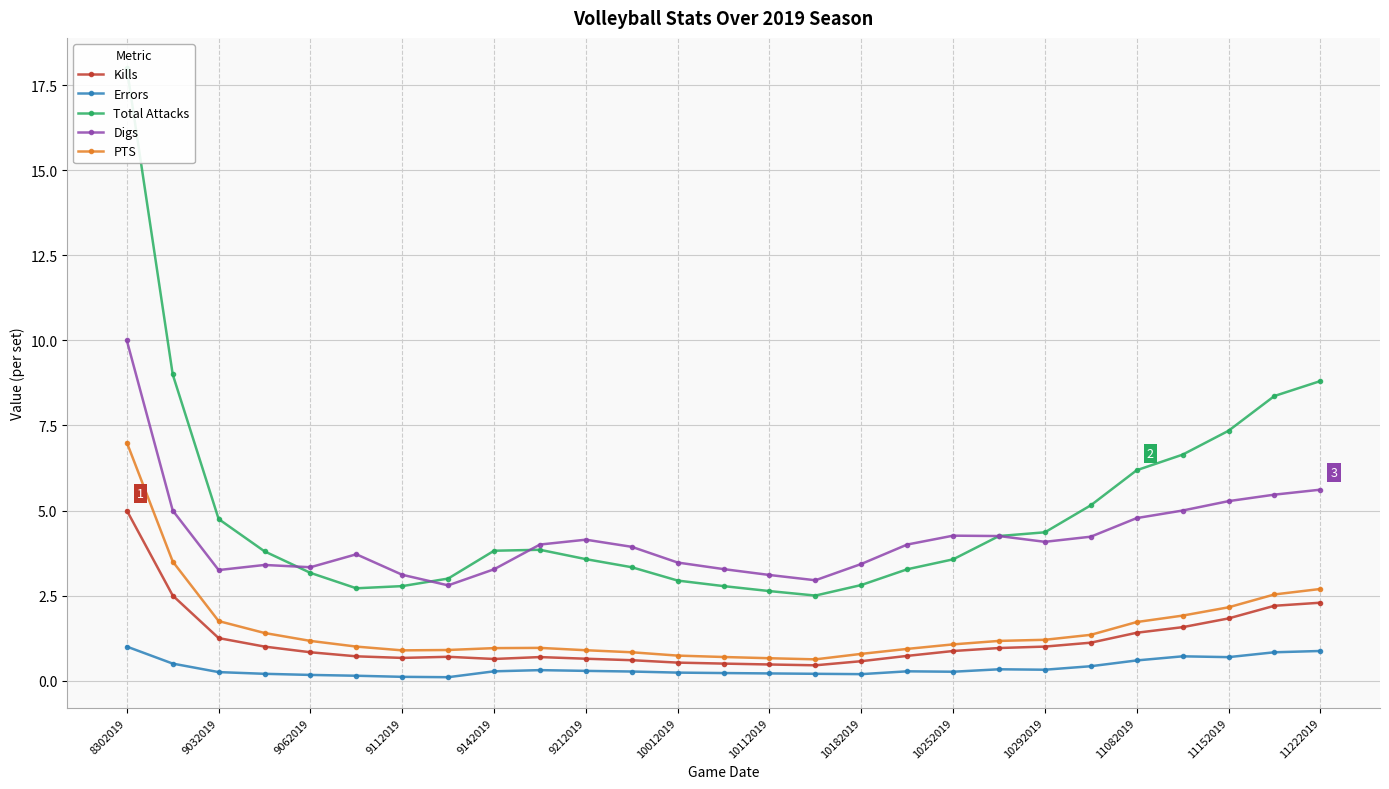

What value does the PTS series have at 11152019?

2.2